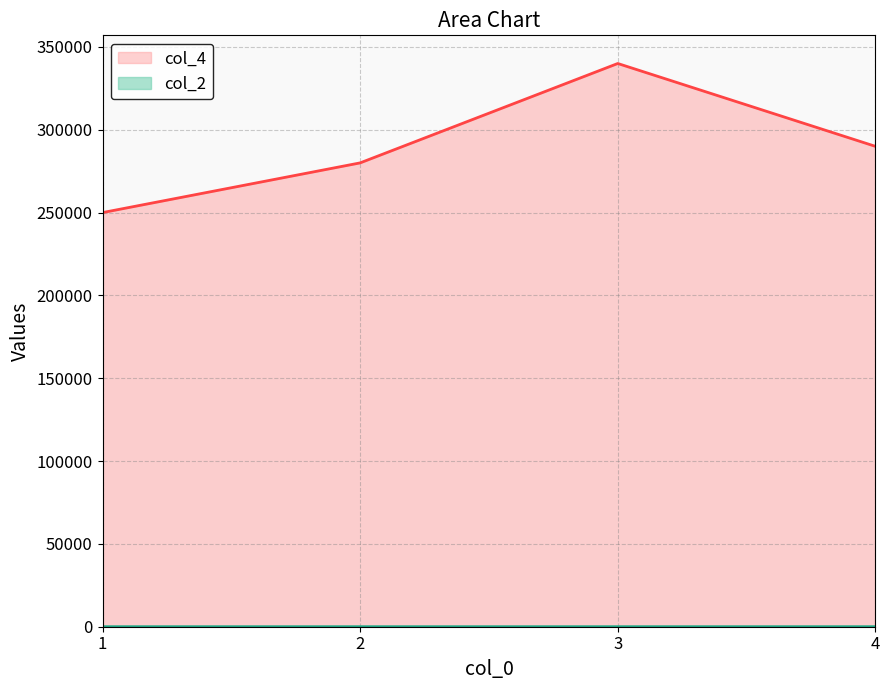

How many lines are shown in the chart?

2